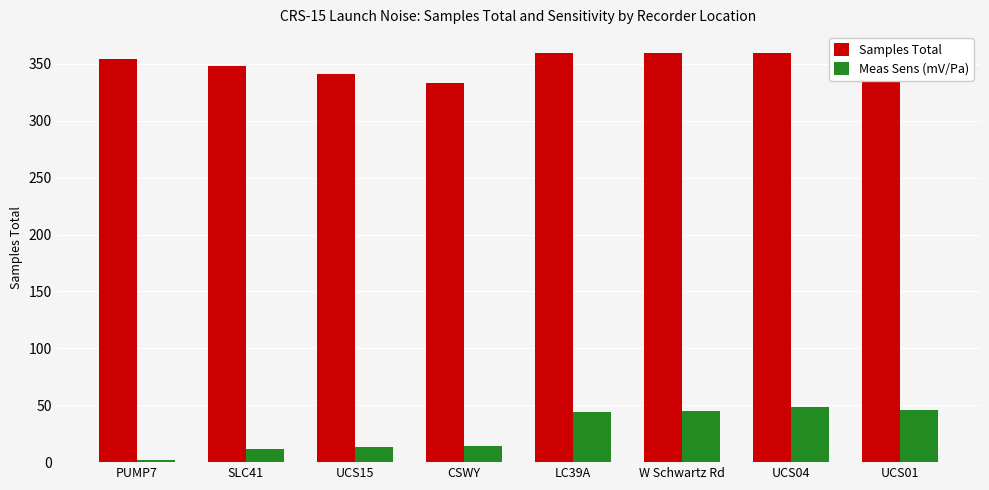

List the labels in order of Meas Sens (mV/Pa) value, largest first.

UCS04, UCS01, W Schwartz Rd, LC39A, CSWY, UCS15, SLC41, PUMP7